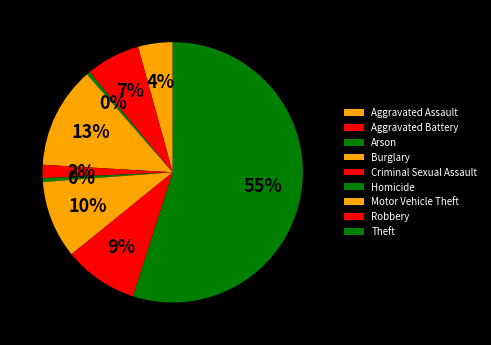

Is Arson the majority of the pie?

No